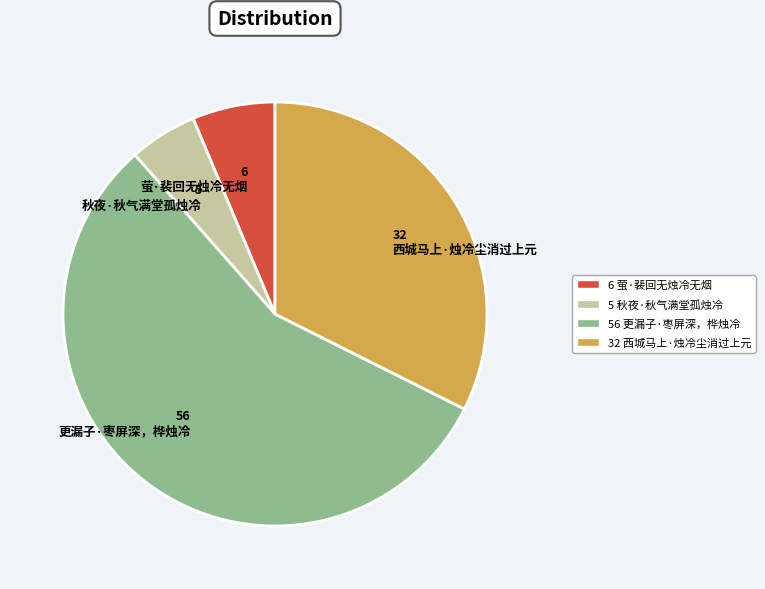

What is the largest slice in the pie chart?

56 更漏子·枣屏深，桦烛冷